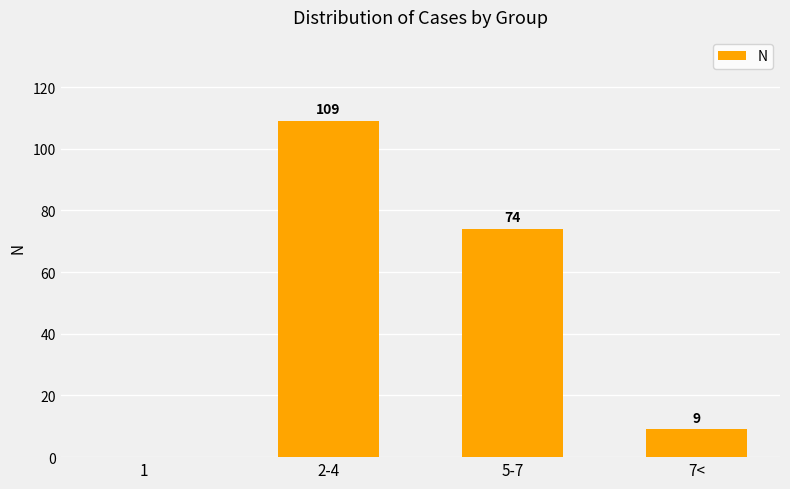

Where is the data nearest to the value 54?

5-7